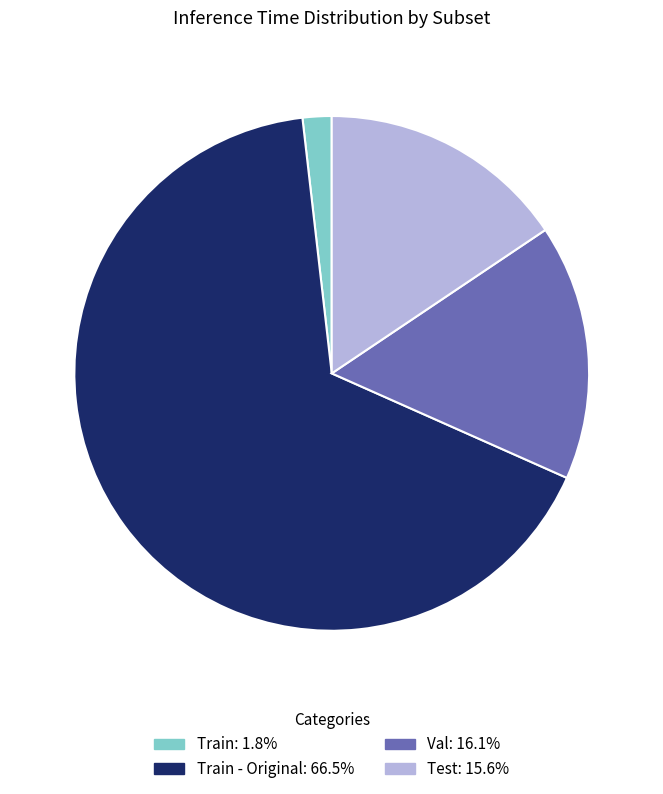

Does any single category account for the majority?

Yes